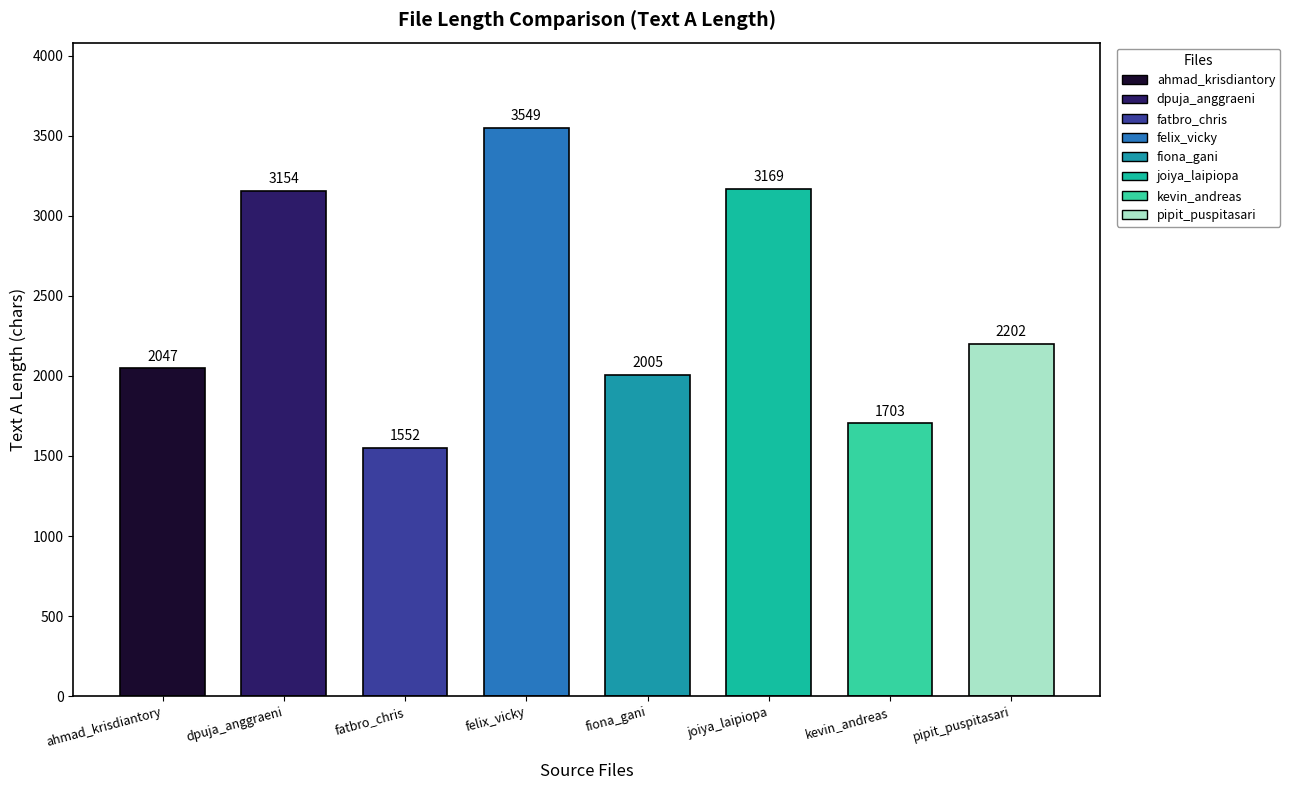

Reading right to left, what are all the values shown in this chart?

2202	1703	3169	2005	3549	1552	3154	2047